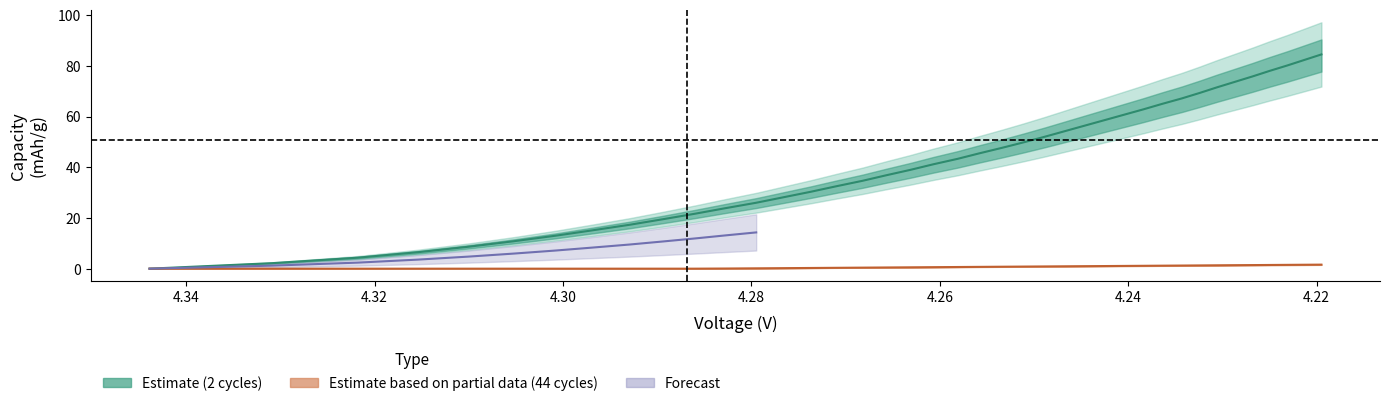

True or false: 2 cycles (Estimate) has a value of 110.1 at 35.

False